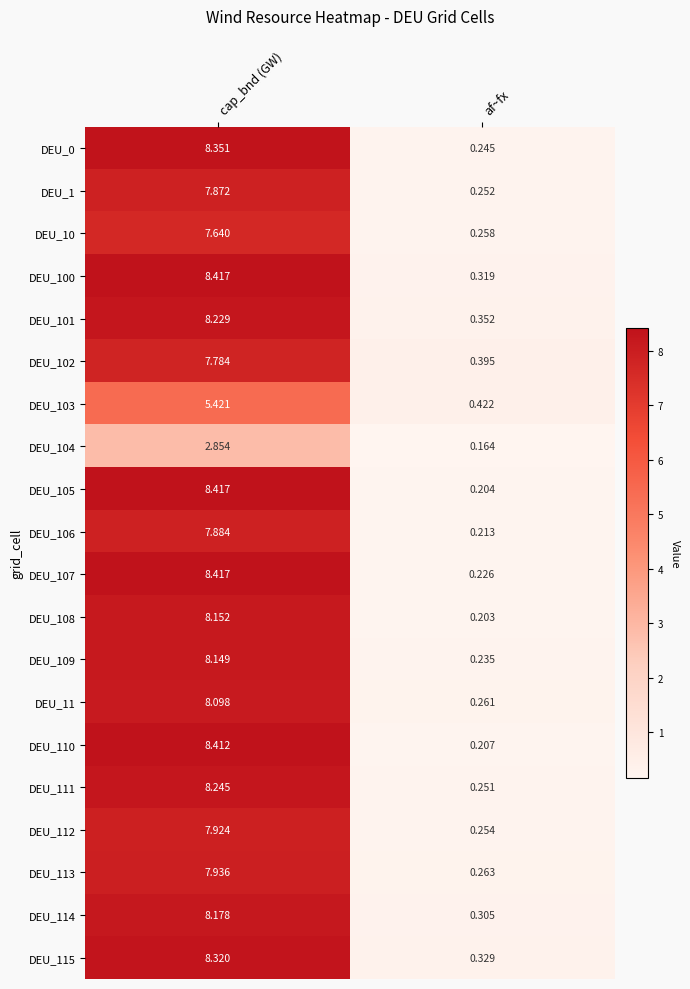

Which category has the highest value in the DEU_112 series?

cap_bnd (GW)